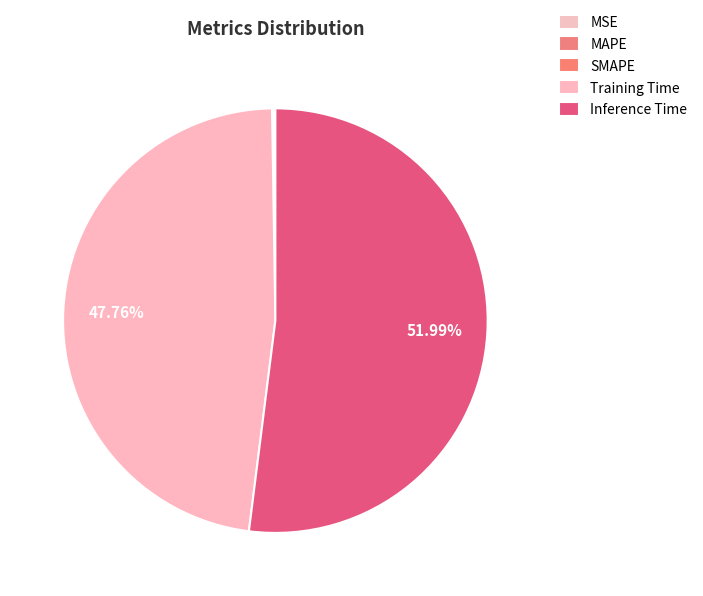

Which slice is the largest?

Inference Time